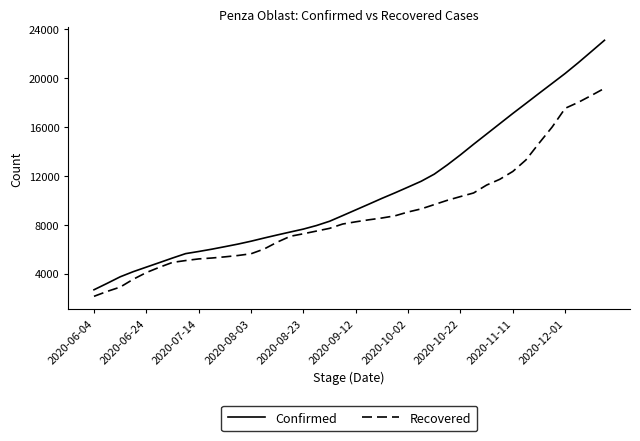

Which series has the widest spread of values?

Confirmed